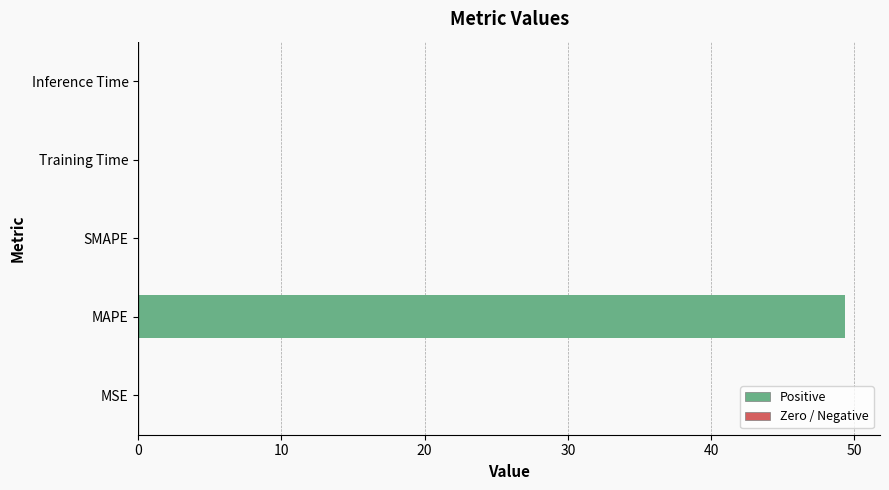

Are the bars horizontal?

Yes